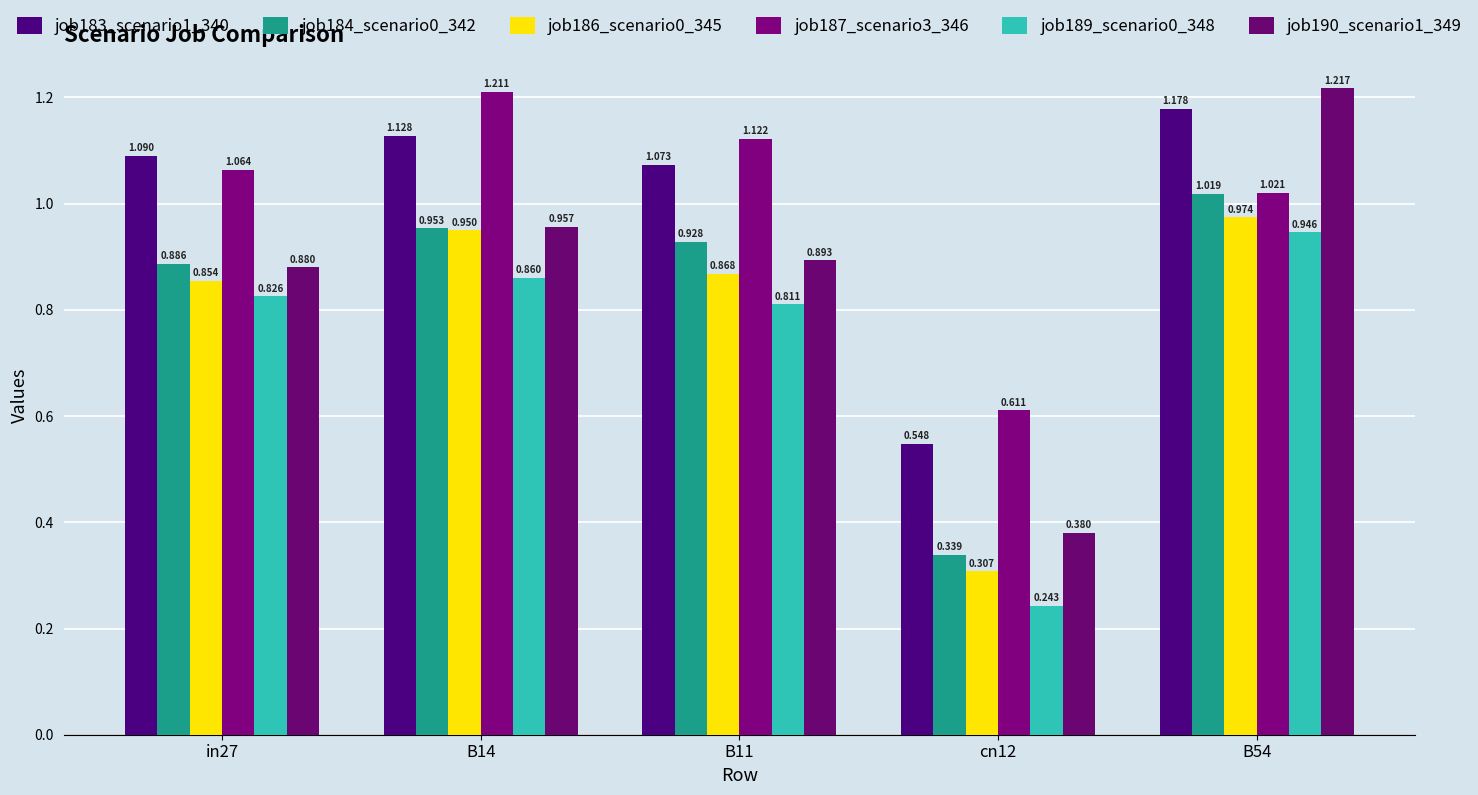

Are the bars horizontal?

No